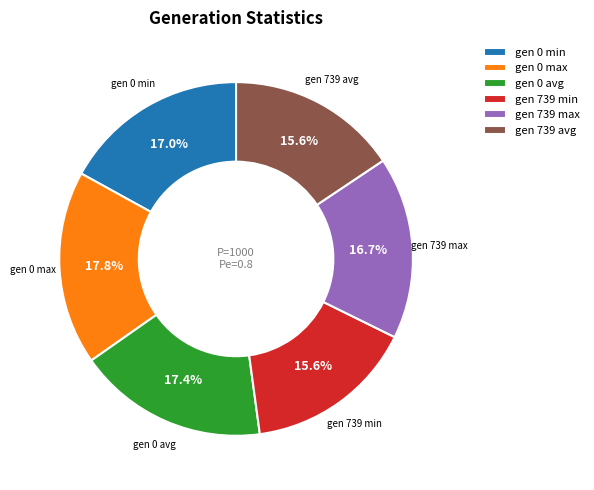

True or false: gen 739 max accounts for 17% of the total.

True